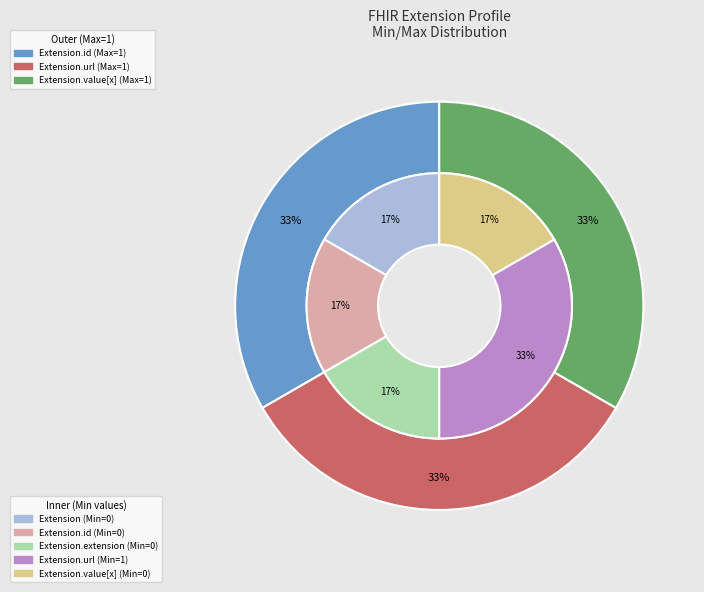

Count the number of slices in the pie.

5